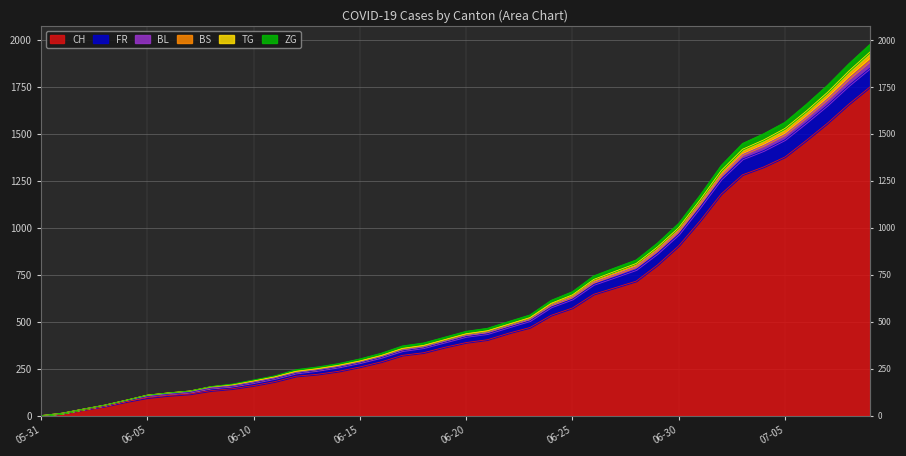

The BL series shows 639 at 06-20. True or false?

False